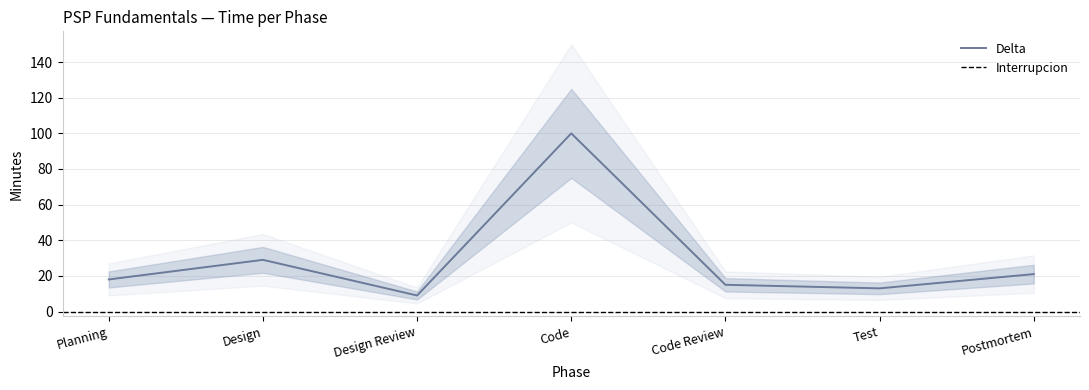

Between Postmortem and Design, which is larger?

Design